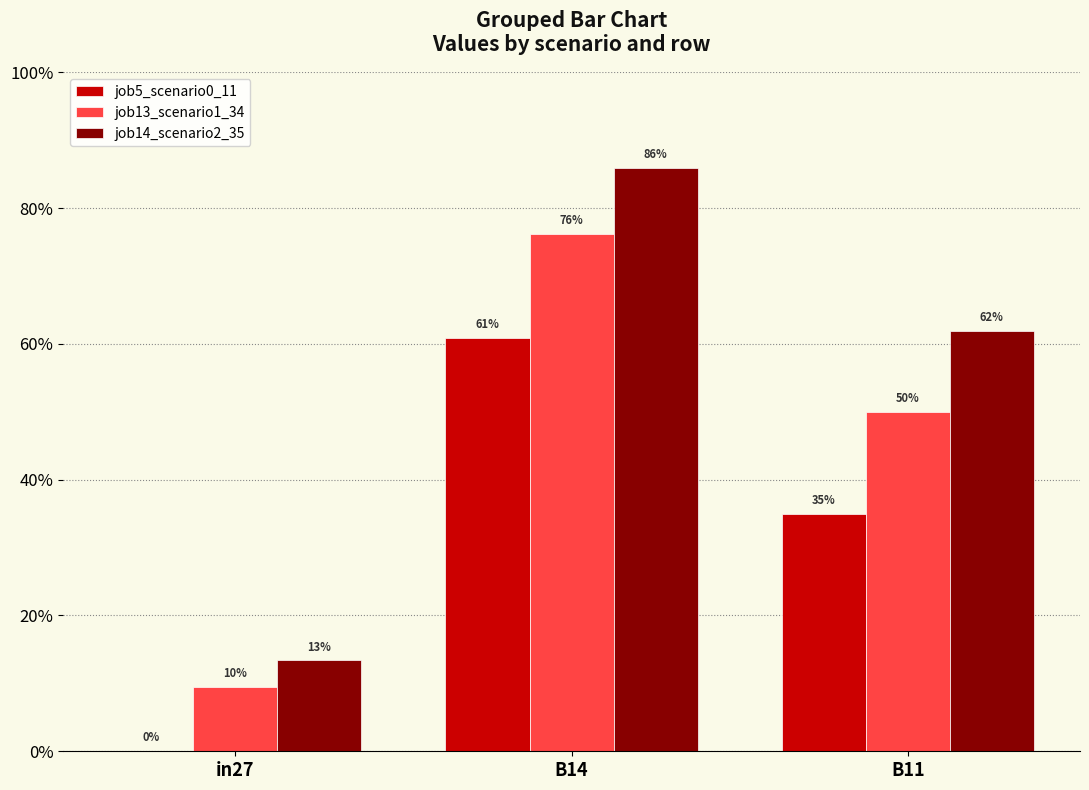

What are all the series names shown in the legend?

job5_scenario0_11, job13_scenario1_34, job14_scenario2_35